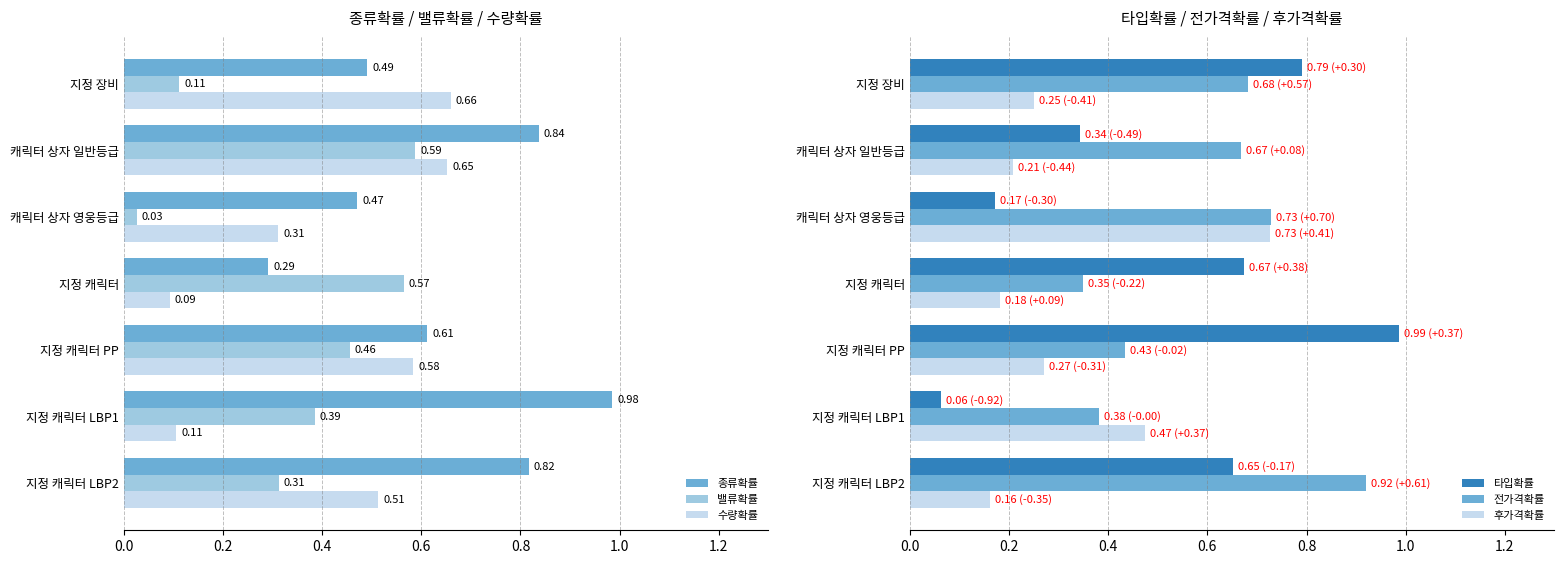

At which label is 수량확률 closest to 0?

지정 캐릭터